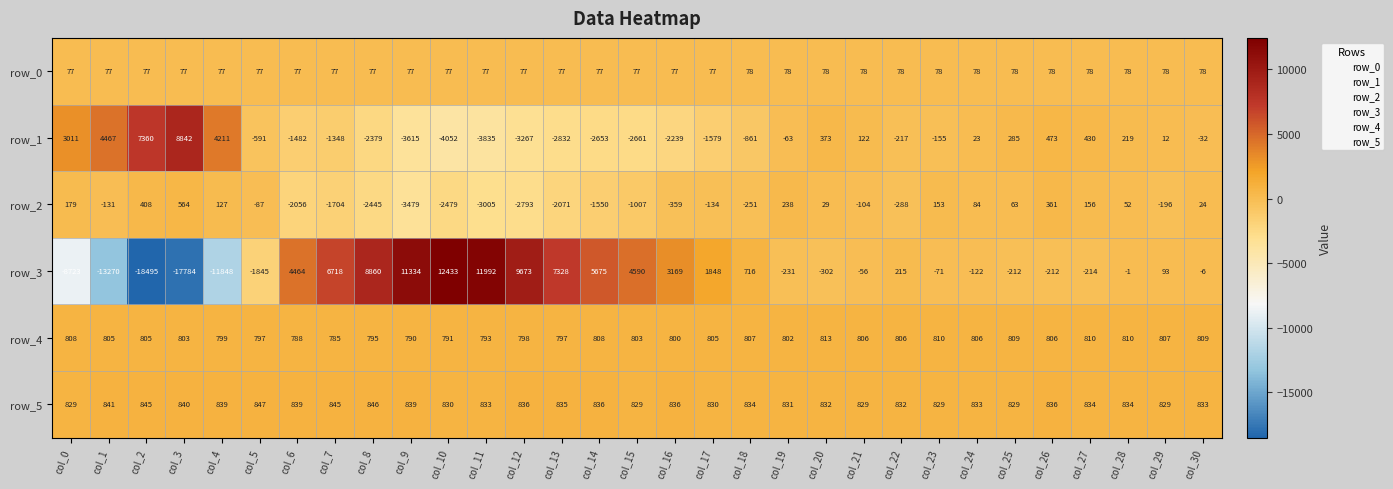

Is it true that row_2 equals 46.6 at col_24?

False